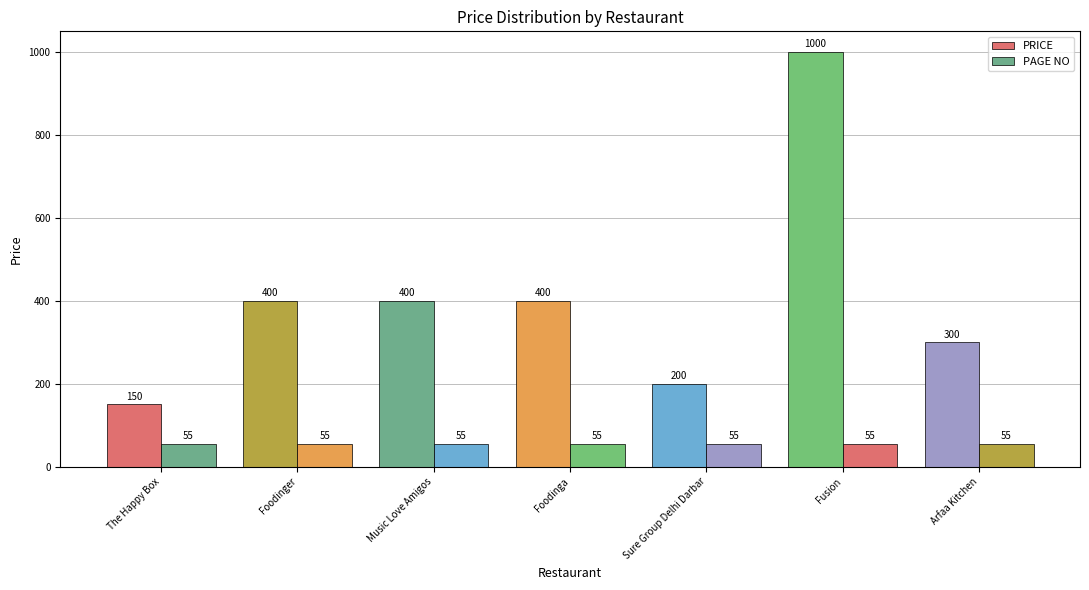

What is the label of the 5th bar from the left?

Sure Group Delhi Darbar